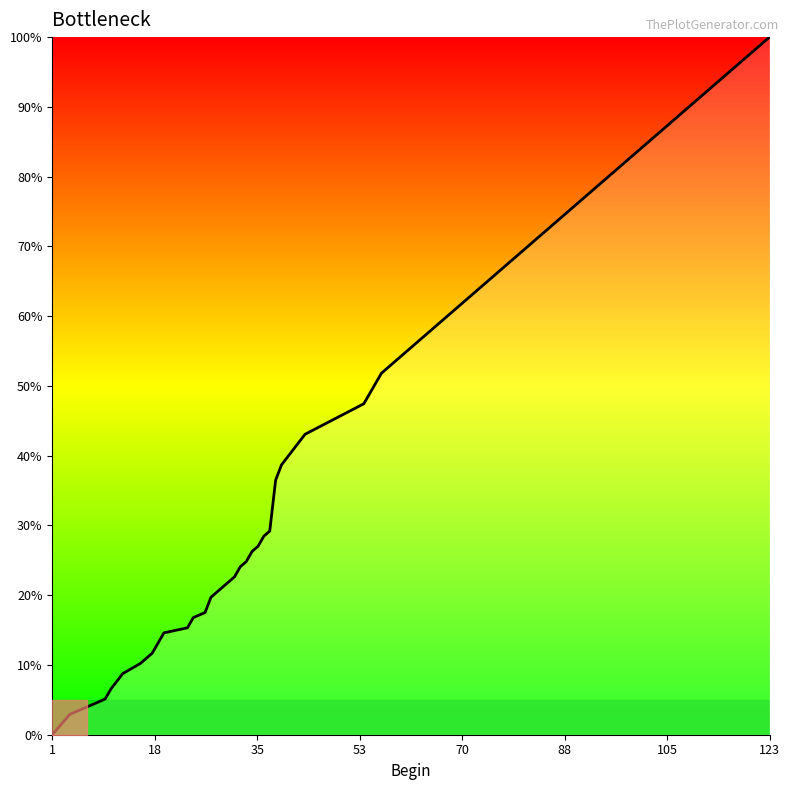

What is the greatest value displayed?

100.0